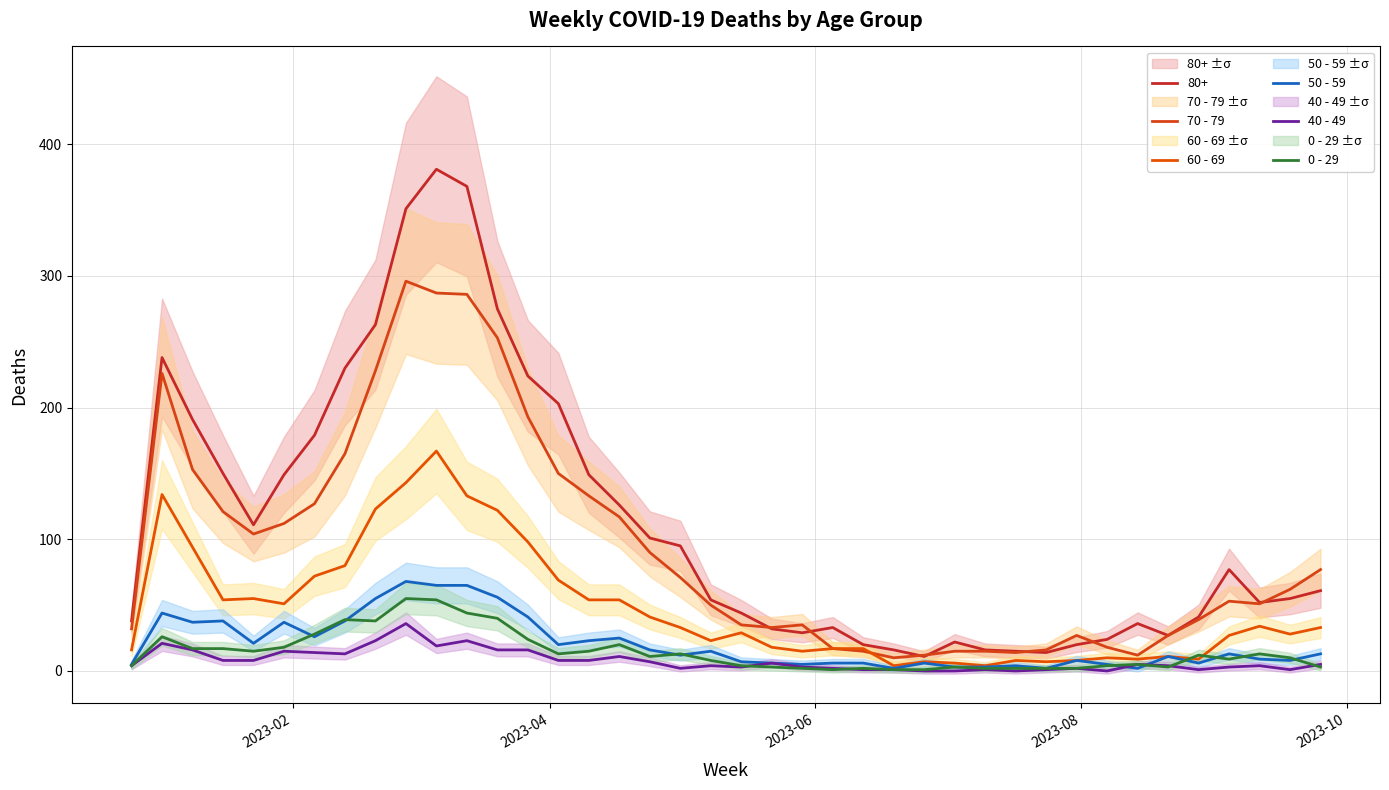

What is the difference between the maximum and minimum values in the 60 - 69 series?

163